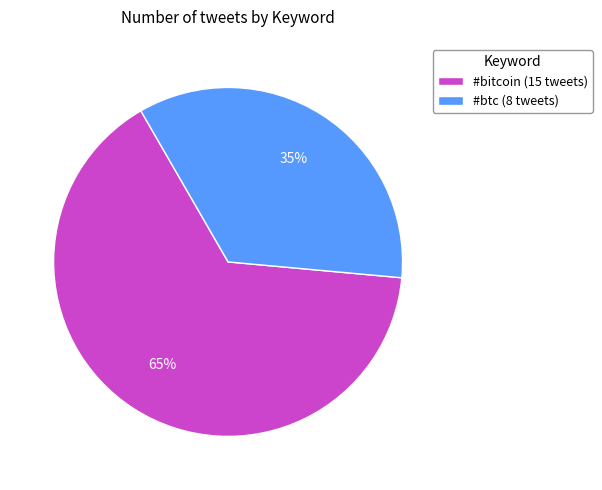

True or false: #btc accounts for 35% of the total.

True